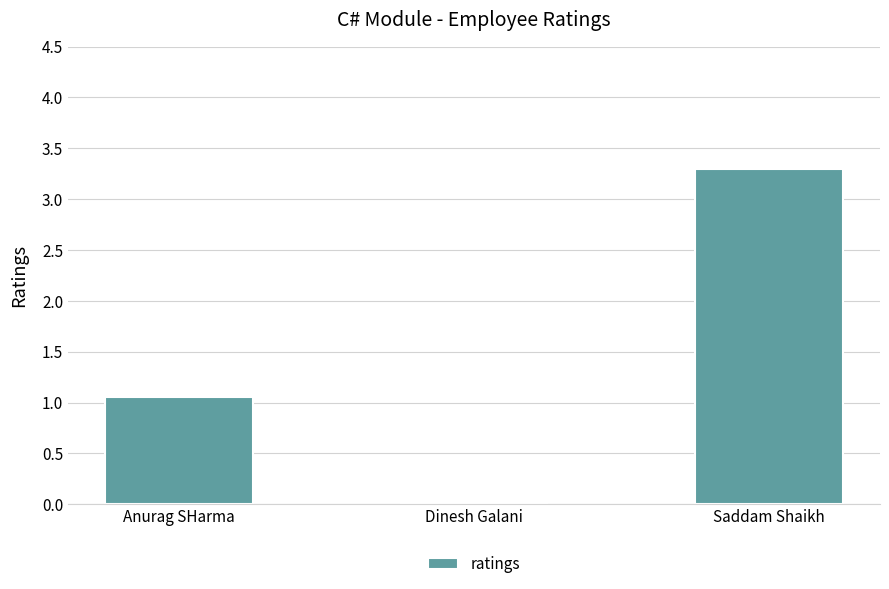

The value at Dinesh Galani is 1.2. True or false?

False